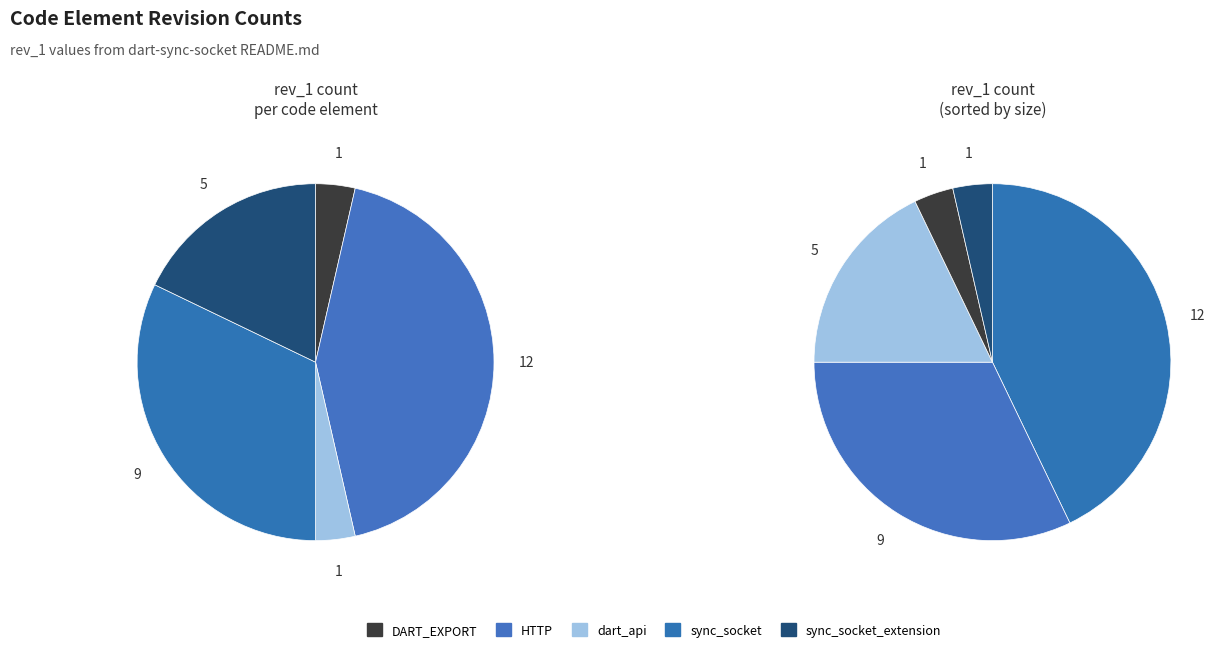

Which category has the biggest portion of the pie?

HTTP